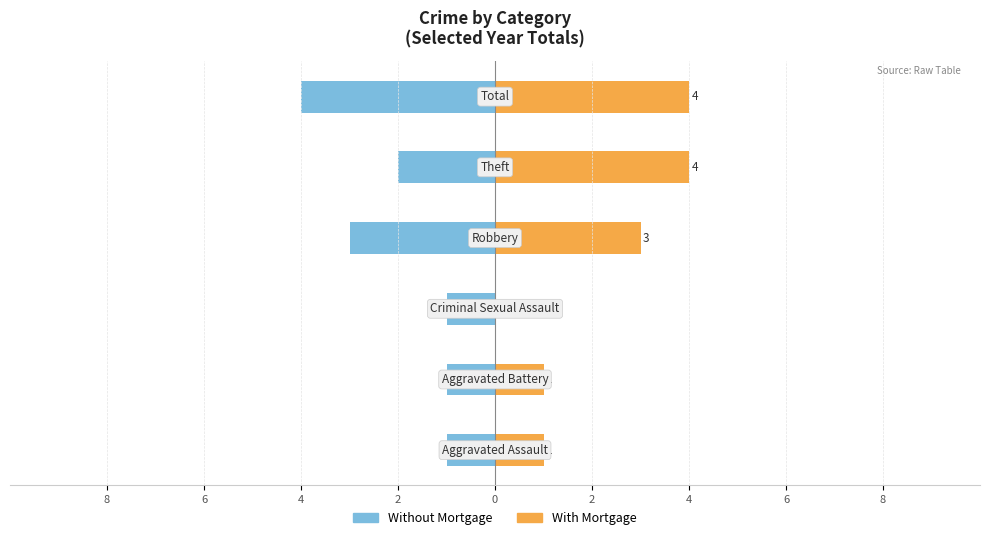

Reading left to right, what are all the values shown in this chart?

Without Mortgage: -1	-1	-1	-3	-2	-4
With Mortgage: 1	1	0	3	4	4